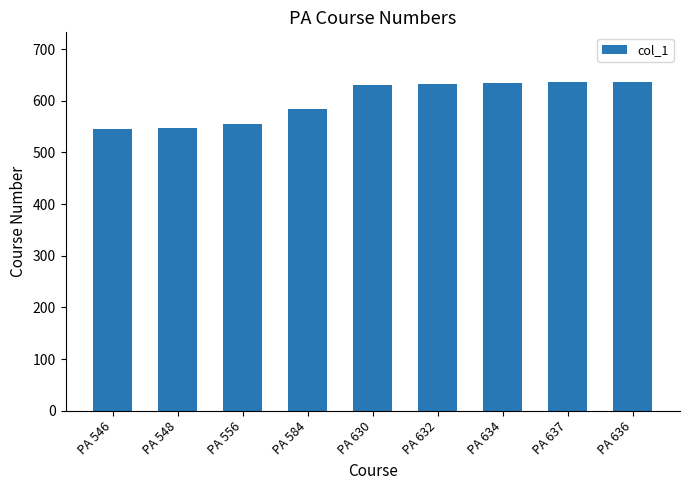

Is it true that the value at PA 634 is 869?

False